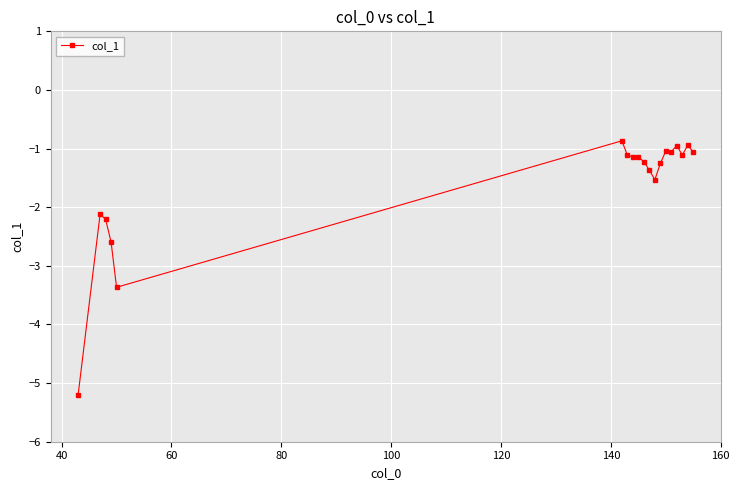

What is the smallest value displayed?

-5.2